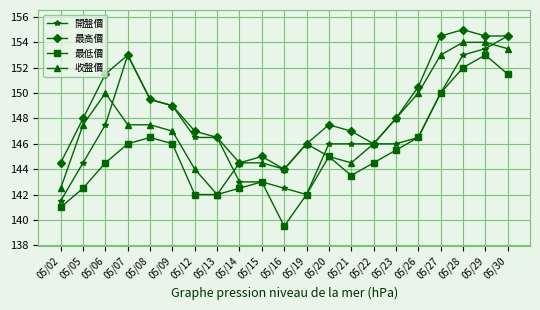

How many interior local peaks does the 最高價 series have?

4